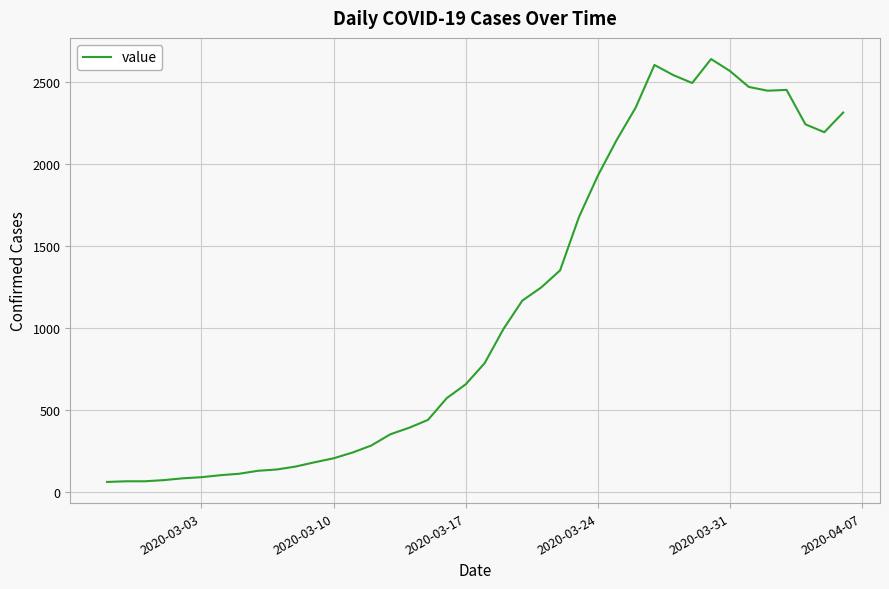

True or false: there are more than 2 points higher than both neighbors.

True